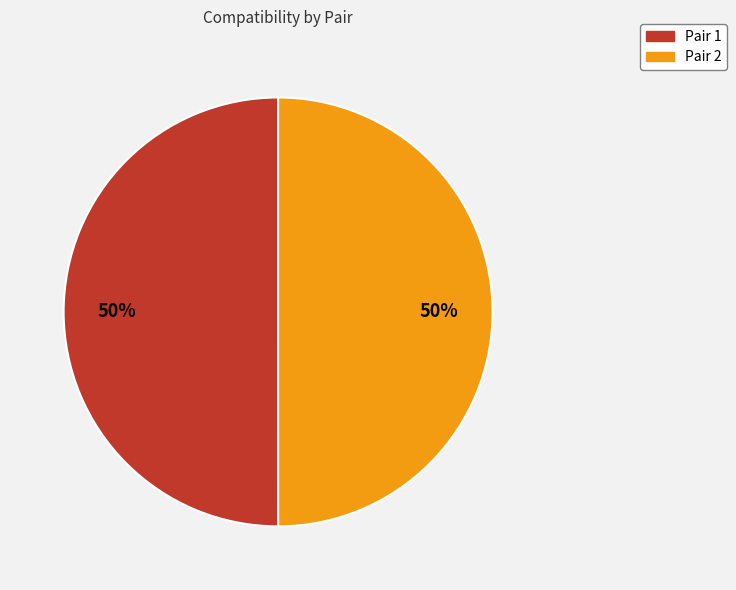

To the nearest percent, what is the average slice percentage?

50%